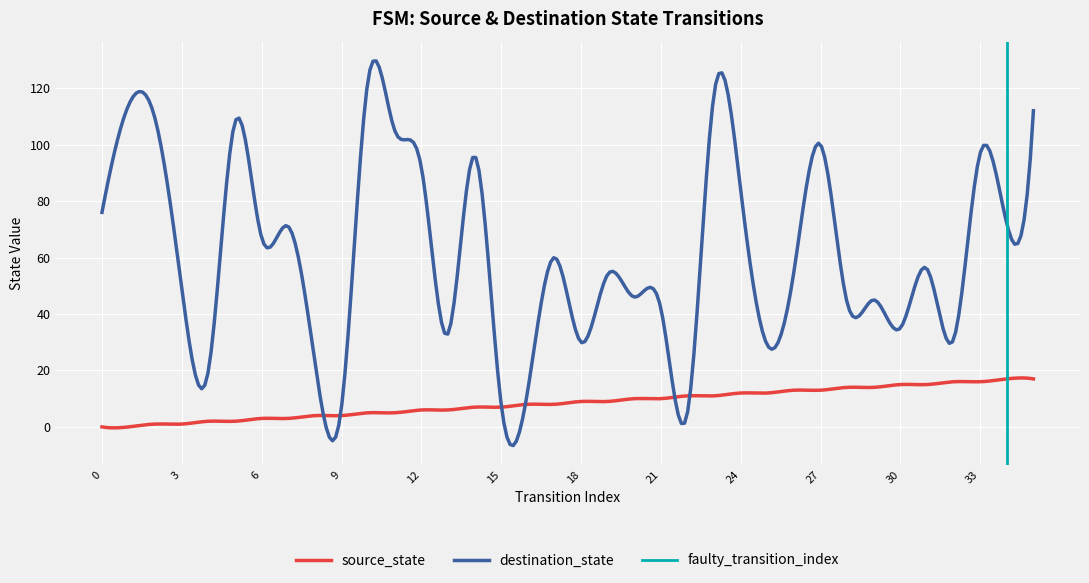

True or false: source_state and destination_state cross at least once.

True